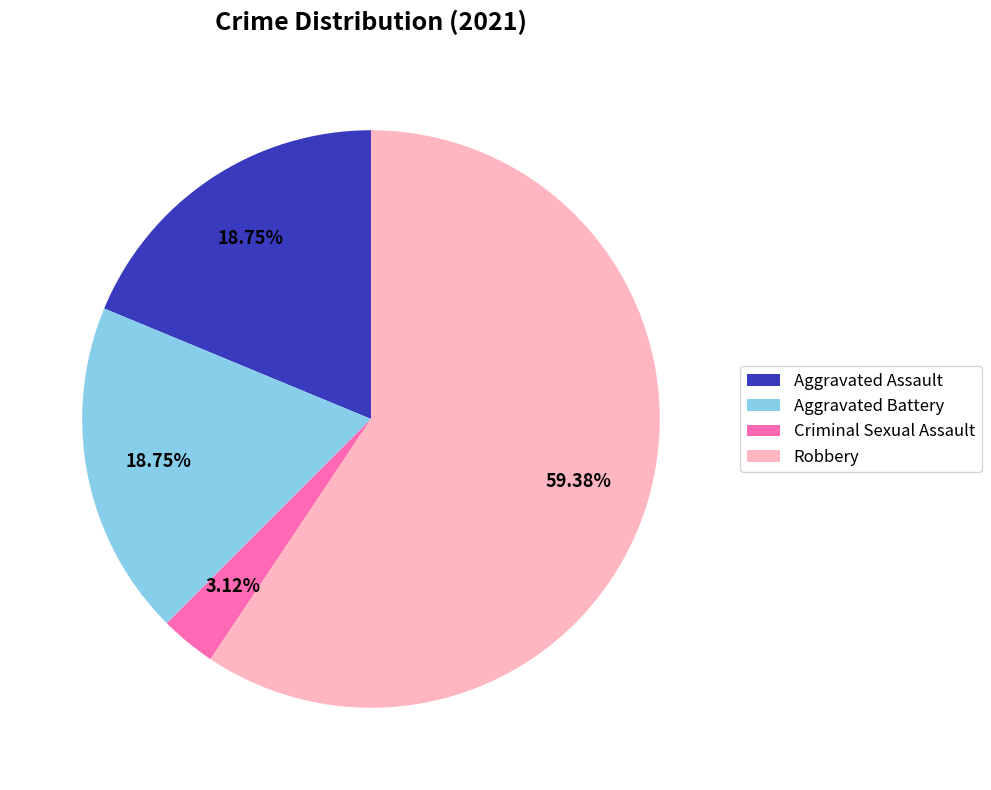

To the nearest percent, what percentage of the pie is Aggravated Battery?

19%